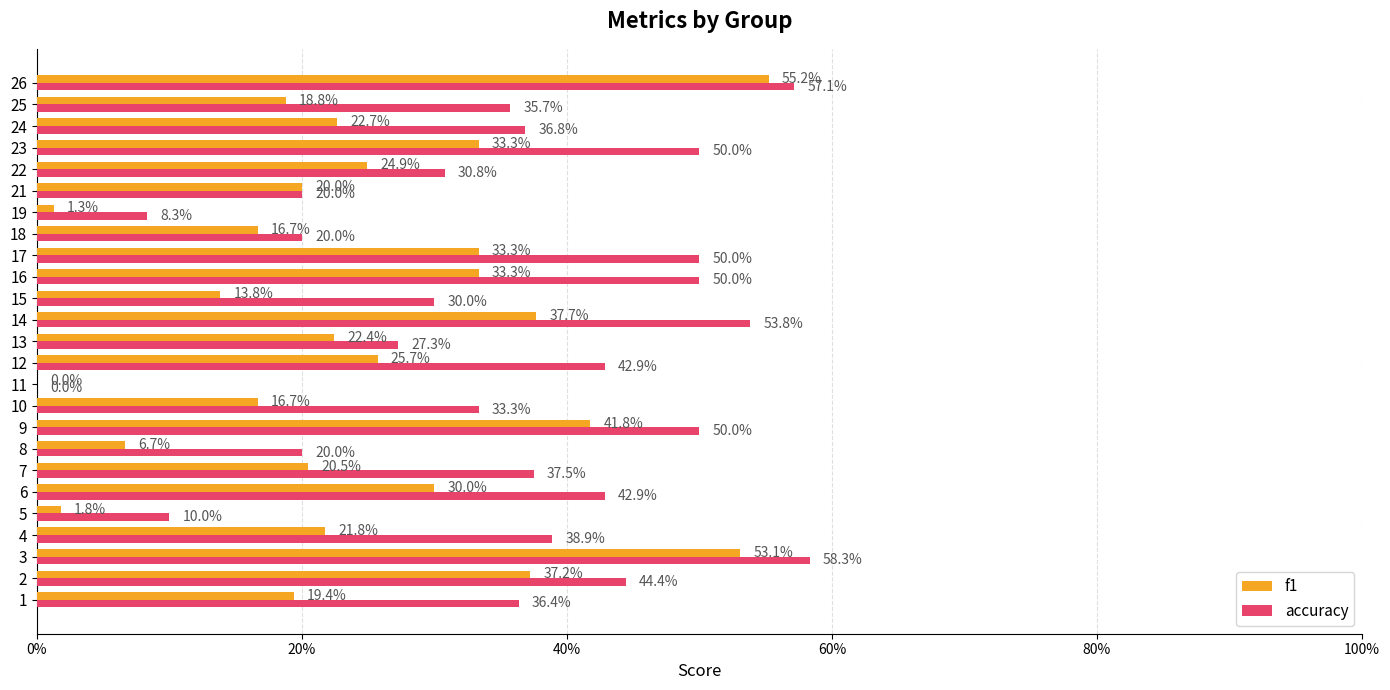

What are all the series names shown in the legend?

f1, accuracy